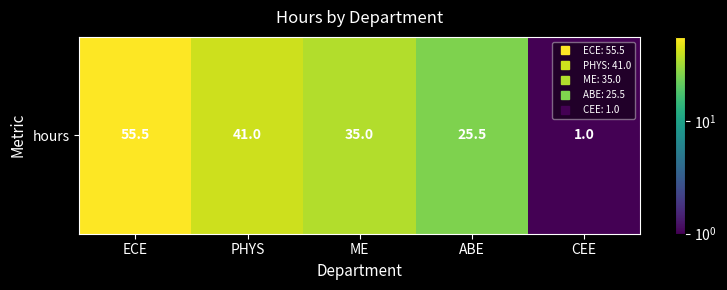

List the labels in order of value, largest first.

ECE, PHYS, ME, ABE, CEE